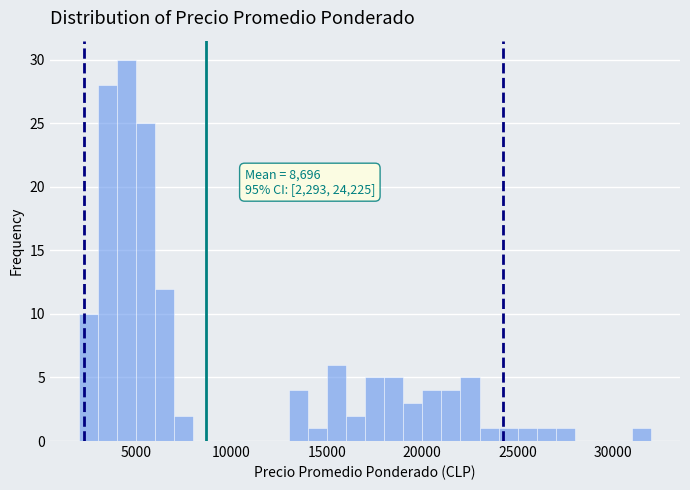

Around what value on the x-axis is the tallest bar? Give the approximate position of its centre, as read against the axis.

4500